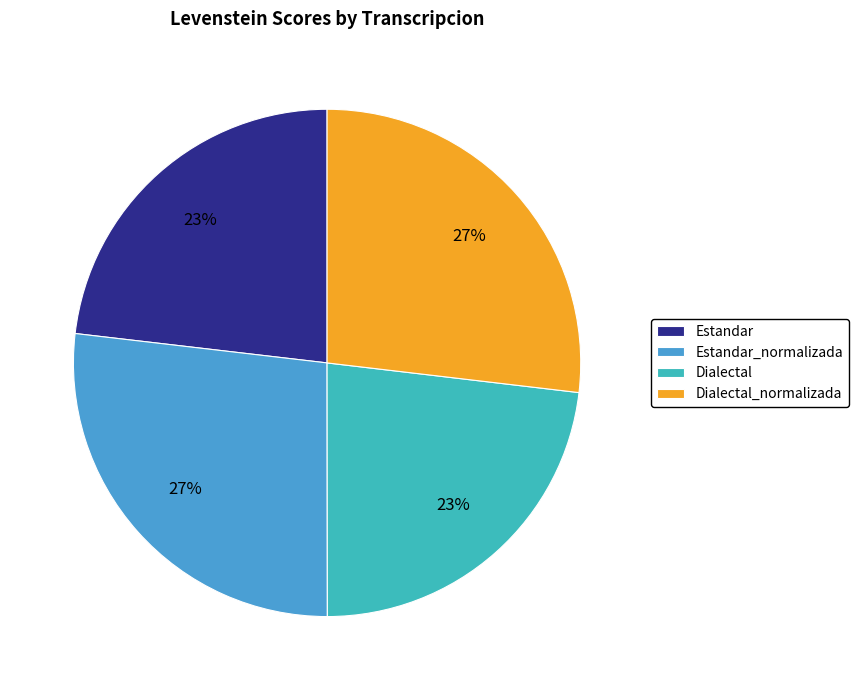

To the nearest percent, what is the combined percentage of Estandar_normalizada and Dialectal?

50%